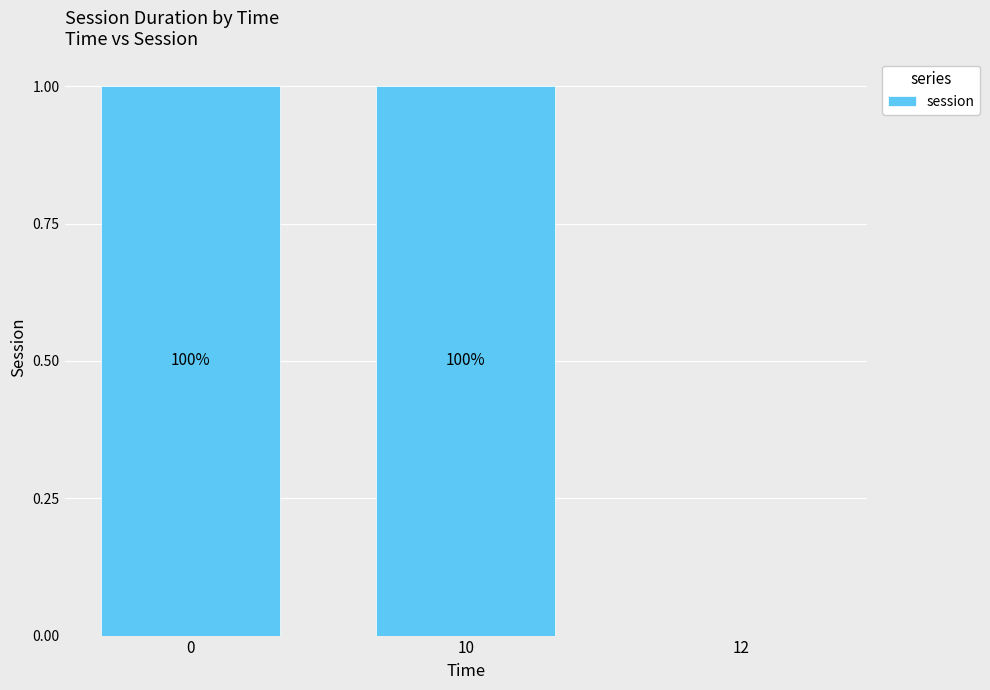

Reading left to right, extract all data points from this chart.

1	1	0